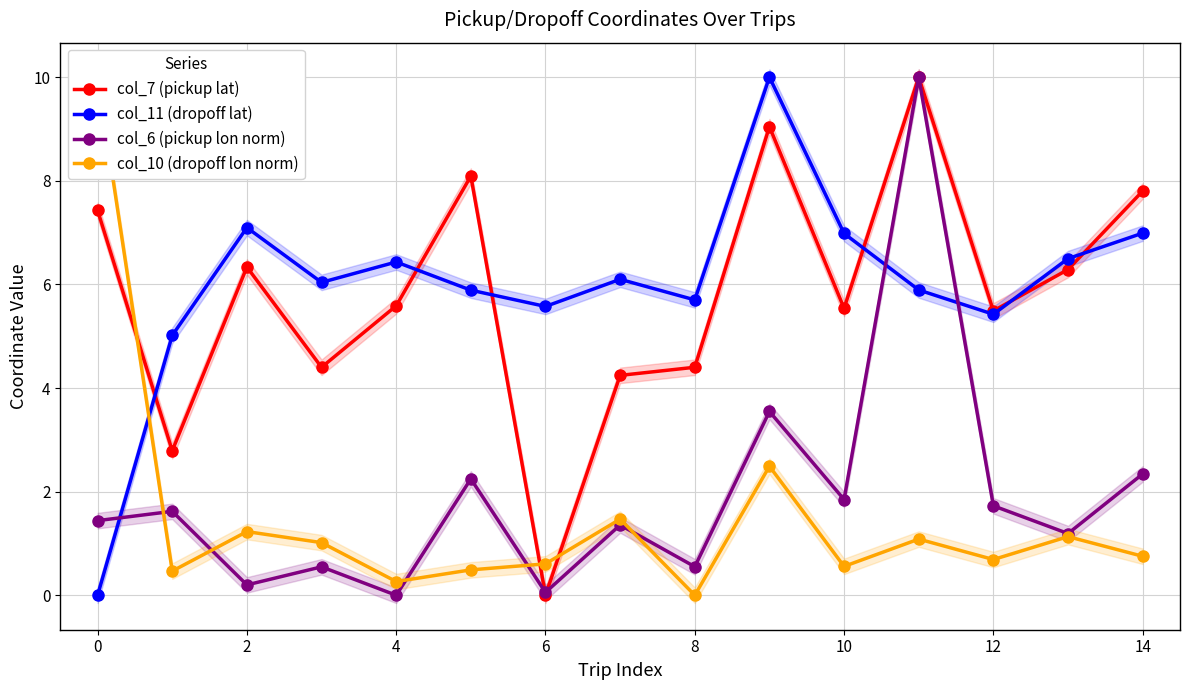

What is the sum of all col_7 (pickup lat) values?

87.4